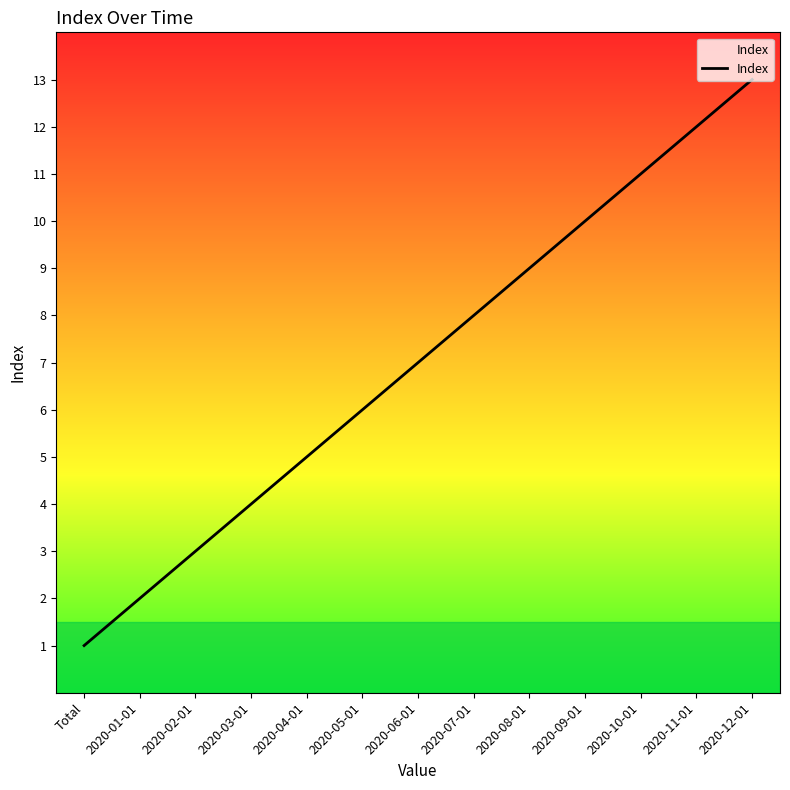

List the labels in order of value, smallest first.

Total, 2020-01-01, 2020-02-01, 2020-03-01, 2020-04-01, 2020-05-01, 2020-06-01, 2020-07-01, 2020-08-01, 2020-09-01, 2020-10-01, 2020-11-01, 2020-12-01